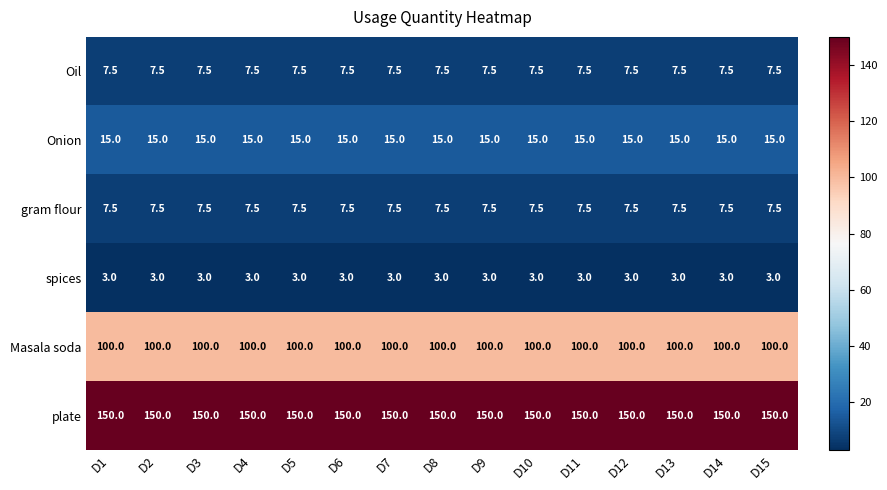

True or false: Masala soda has a value of 100.0 at D3.

True